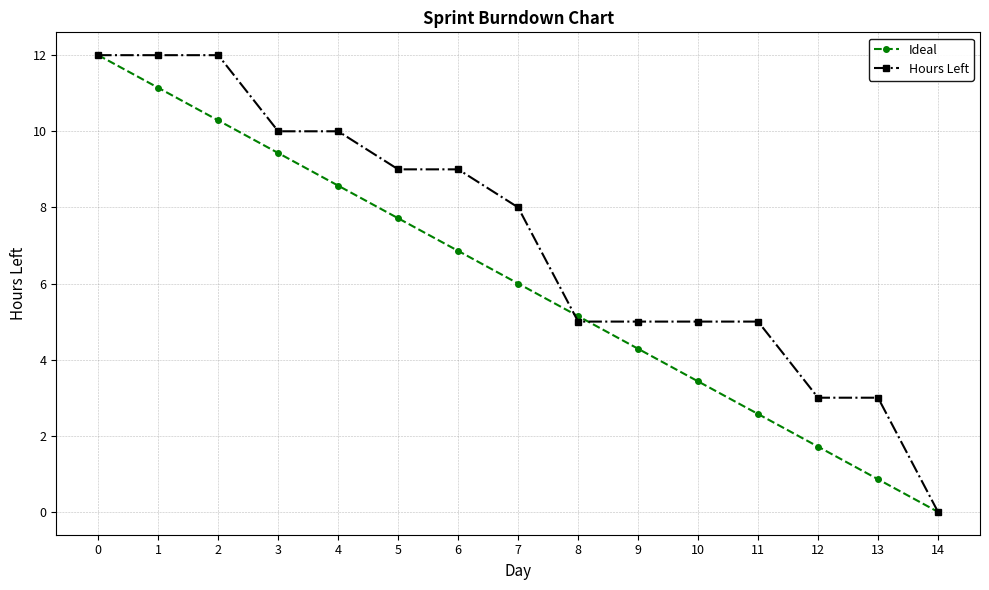

What is the difference between the Hours Left values at 3 and 13?

7.0